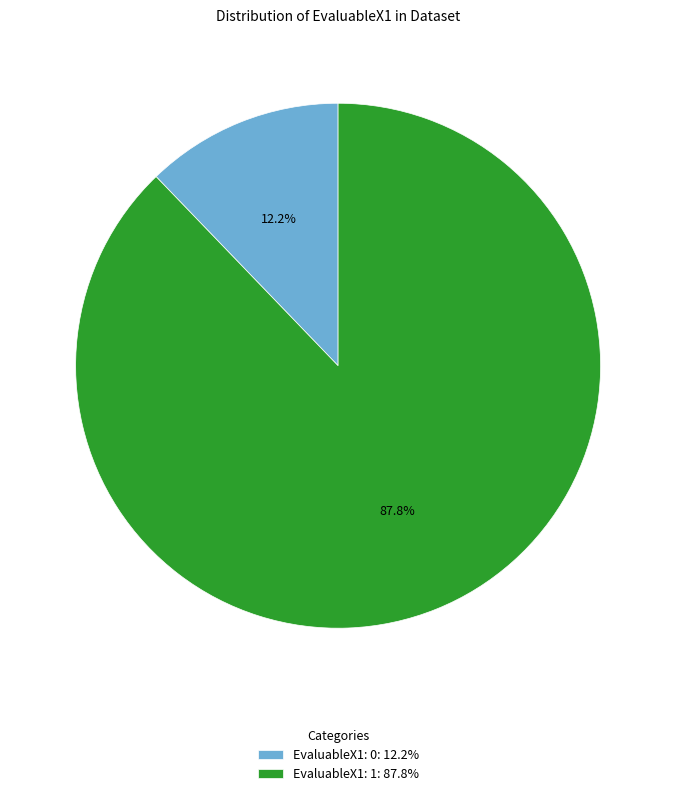

Approximately how many times larger is the value at EvaluableX1: 1: 87.8% compared to EvaluableX1: 0: 12.2%?

7.2